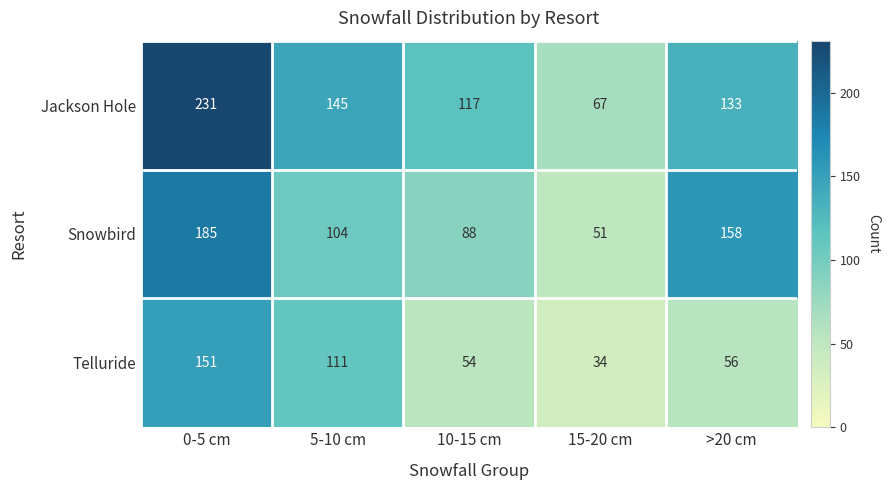

What is the minimum value shown in the chart?

34